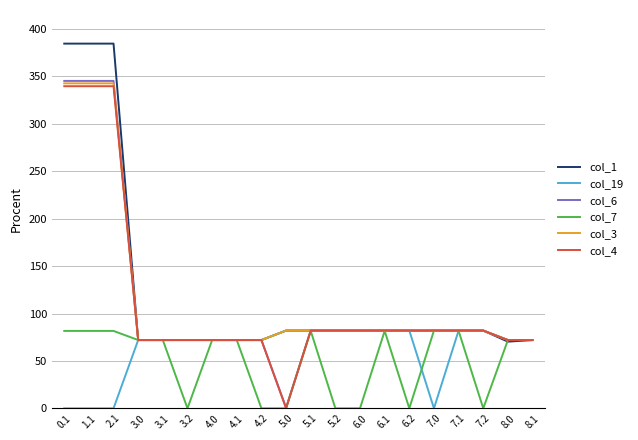

Count the number of categories in the chart.

20